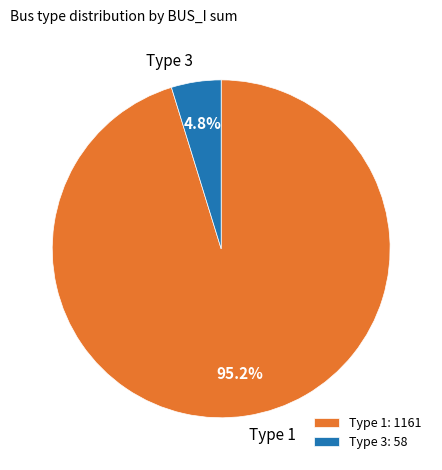

To the nearest percent, what is the difference between the largest and smallest slice percentages?

90%